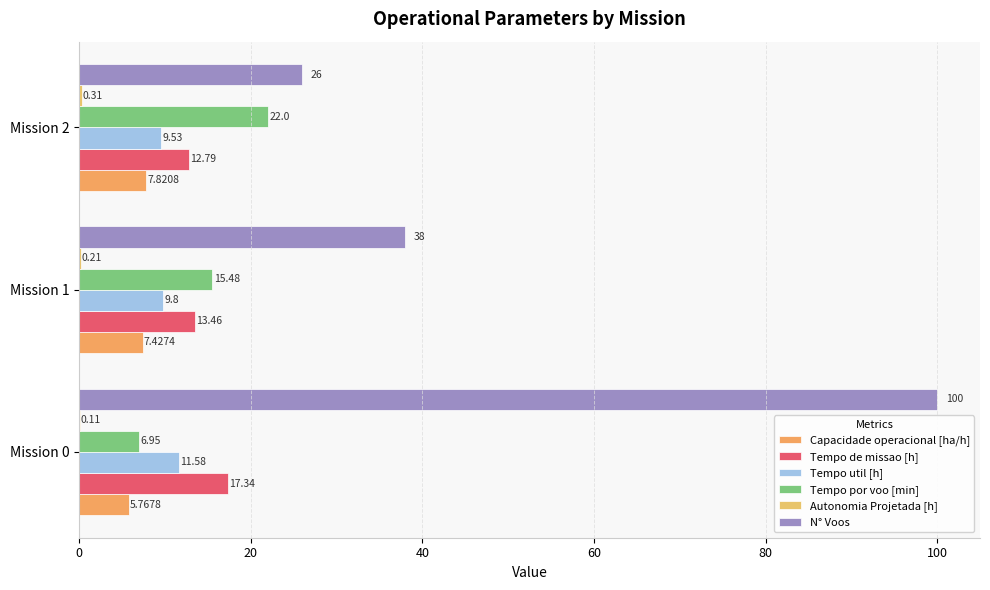

How many distinct data groups are displayed?

6